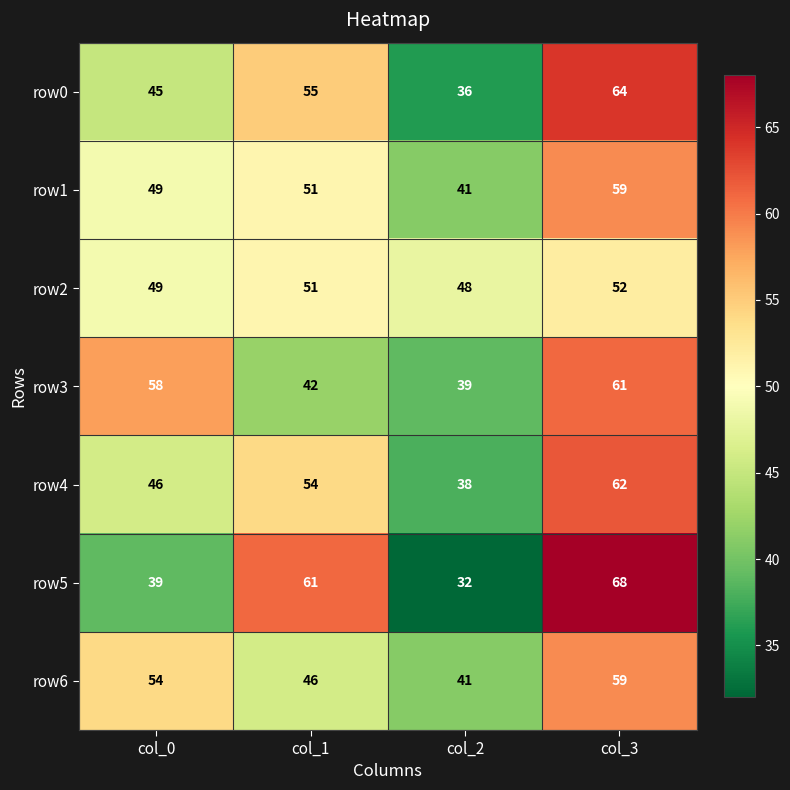

At which category does the chart reach its peak across all series?

col_3